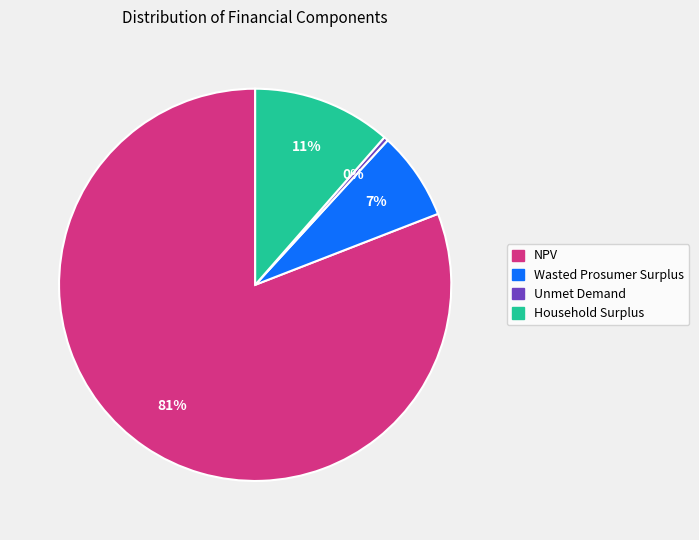

Count the number of slices in the pie.

4